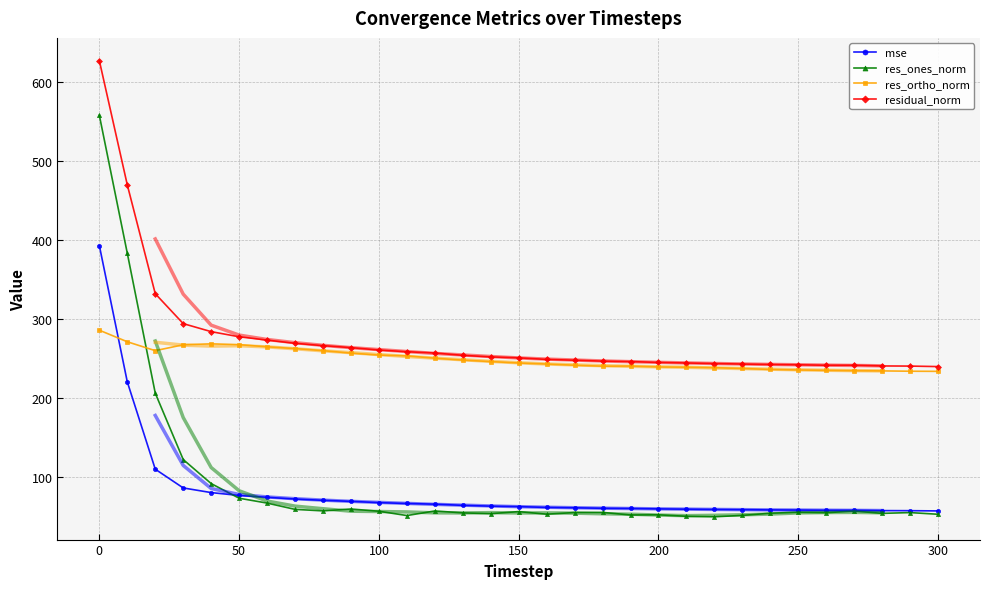

Where does the res_ortho_norm series first go above 244?

0